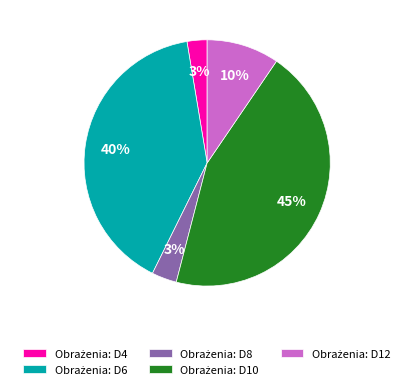

To the nearest percent, what is the difference between the largest and smallest slice percentages?

42%